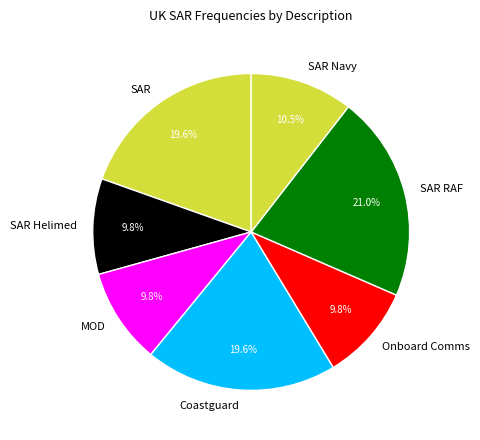

What is the largest slice in the pie chart?

SAR RAF